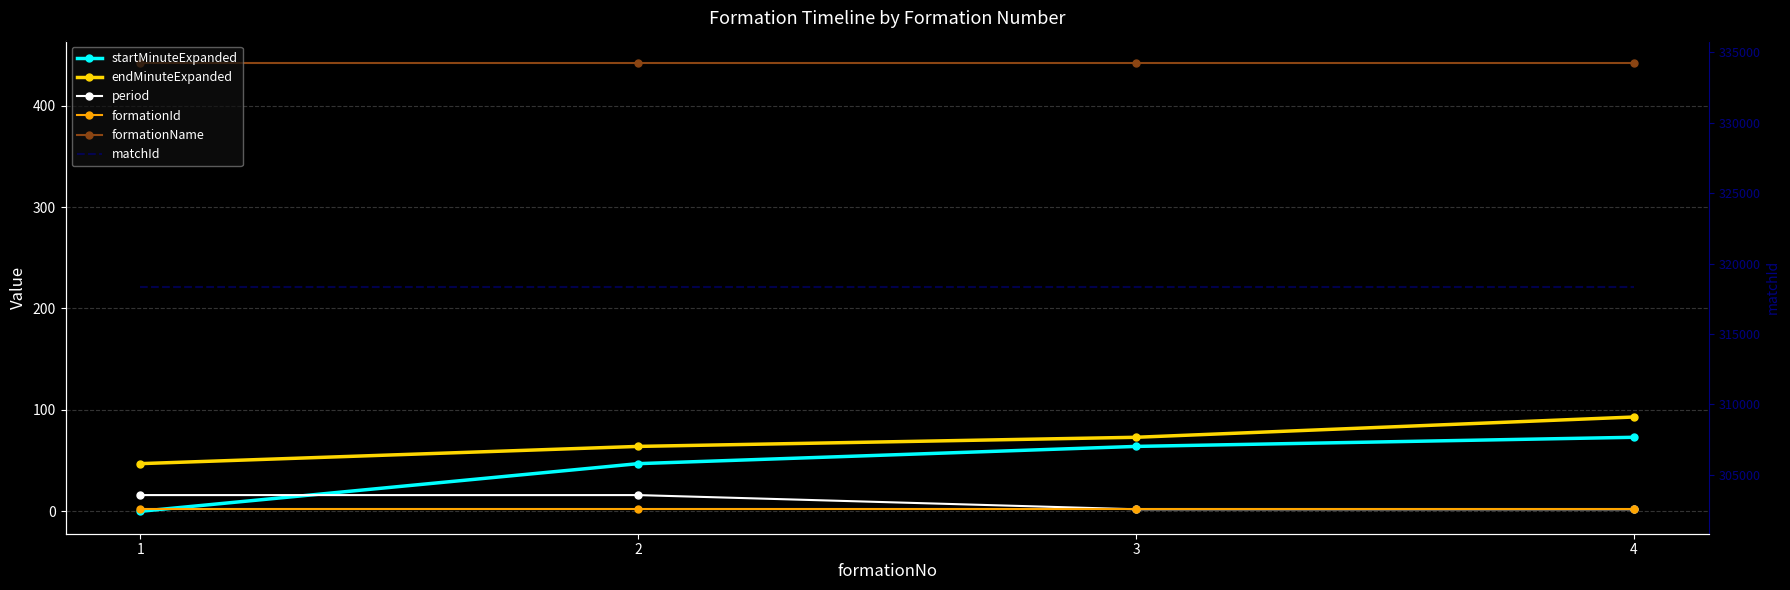

Reading left to right, what are all the values shown in this chart?

startMinuteExpanded: 1=0	2=47	3=64	4=73
endMinuteExpanded: 1=47	2=64	3=73	4=93
period: 1=16	2=16	3=2	4=2
formationId: 1=2	2=2	3=2	4=2
formationName: 1=442	2=442	3=442	4=442
matchId: 1=318323	2=318323	3=318323	4=318323